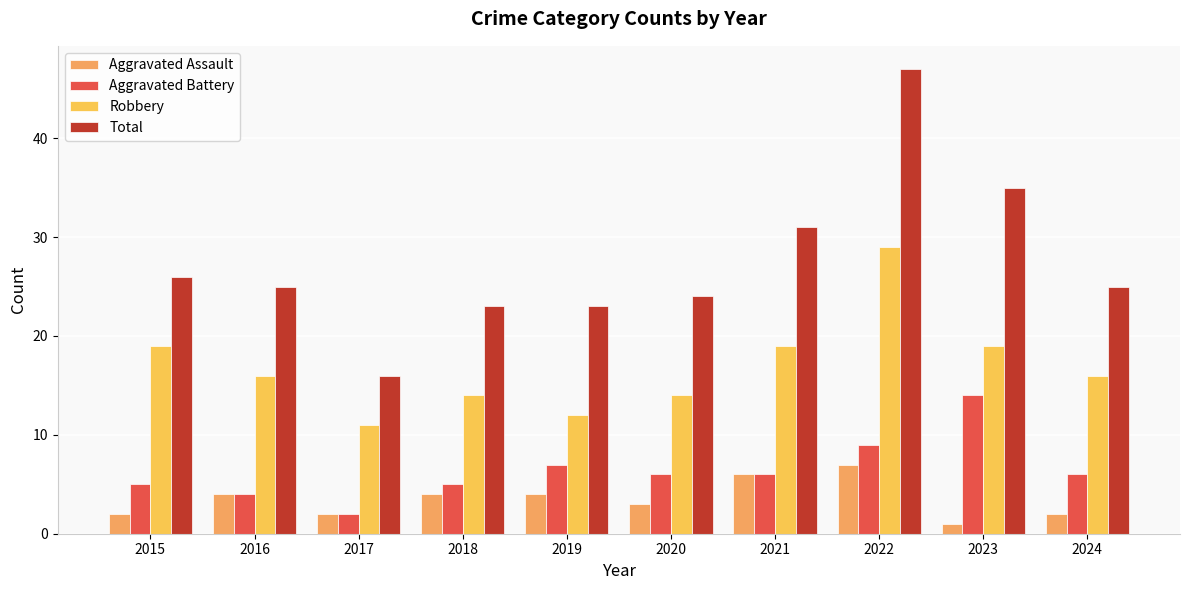

Reading left to right, list all the values displayed in this chart.

Aggravated Assault: 2015=2	2016=4	2017=2	2018=4	2019=4	2020=3	2021=6	2022=7	2023=1	2024=2
Aggravated Battery: 2015=5	2016=4	2017=2	2018=5	2019=7	2020=6	2021=6	2022=9	2023=14	2024=6
Robbery: 2015=19	2016=16	2017=11	2018=14	2019=12	2020=14	2021=19	2022=29	2023=19	2024=16
Total: 2015=26	2016=25	2017=16	2018=23	2019=23	2020=24	2021=31	2022=47	2023=35	2024=25